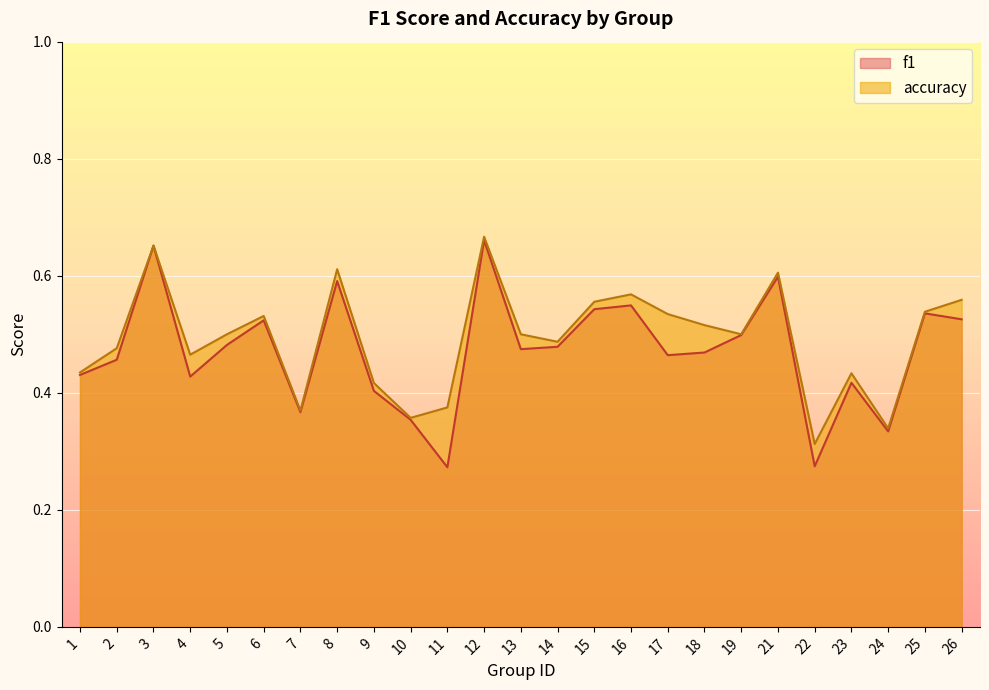

True or false: accuracy and f1 intersect in this chart.

False